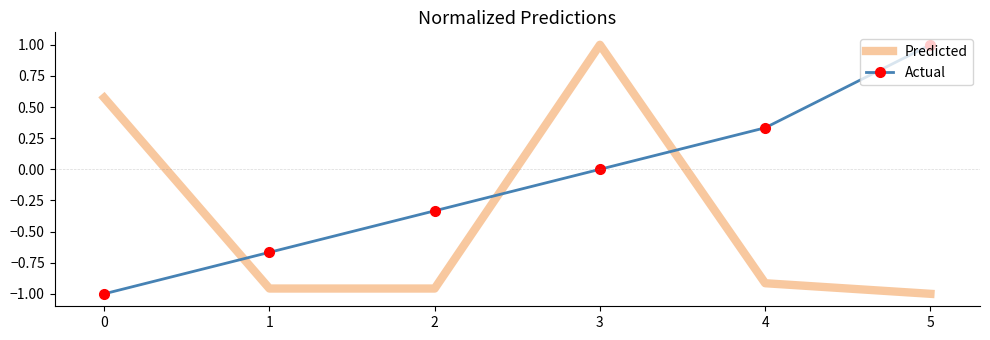

Which series has the largest total across all categories?

Actual